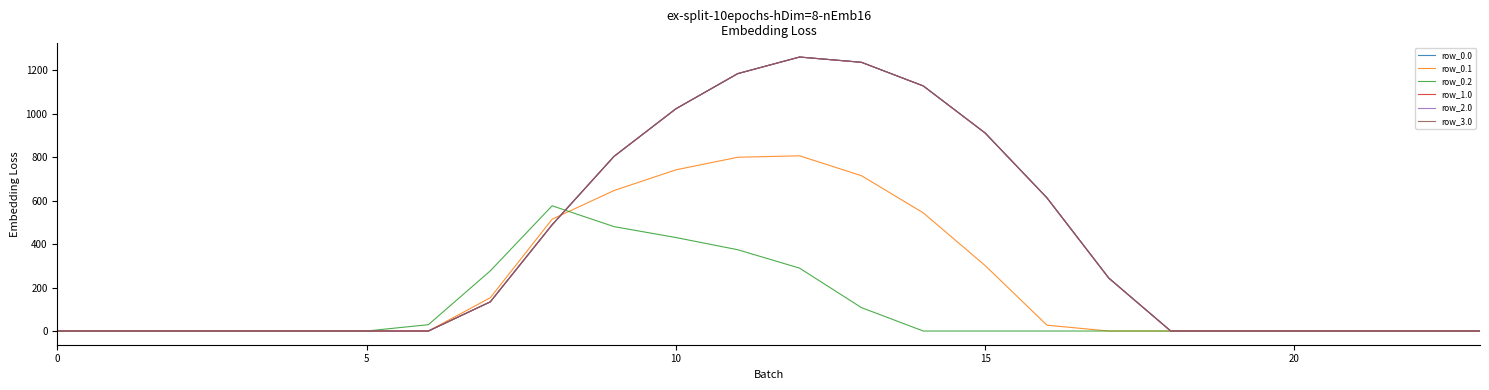

What is the difference between the maximum and minimum values in the row_0.2 series?

576.6